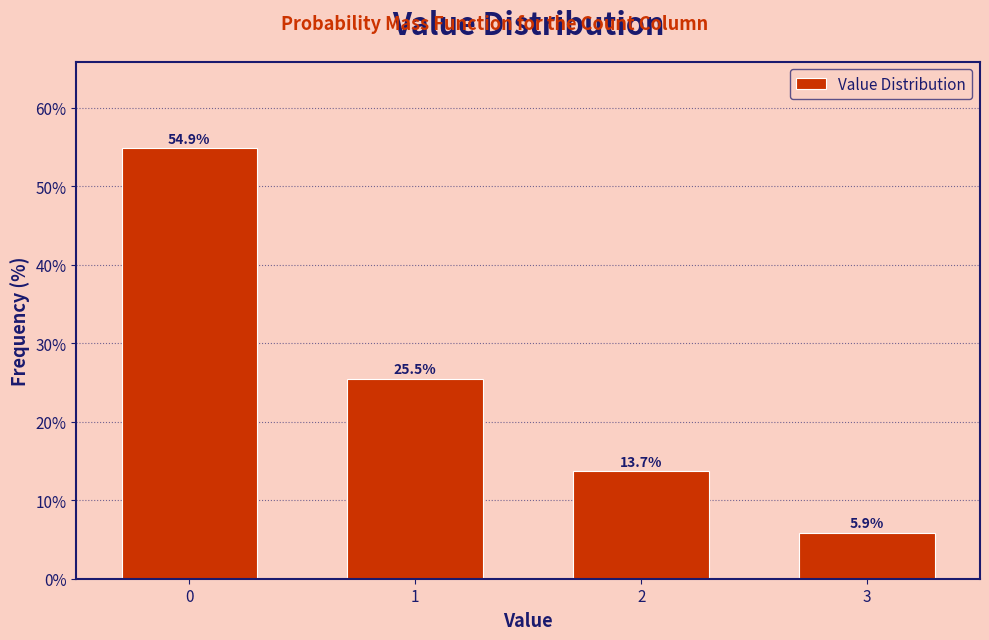

Reading left to right, extract all data points from this chart.

0=54.9	1=25.5	2=13.7	3=5.9